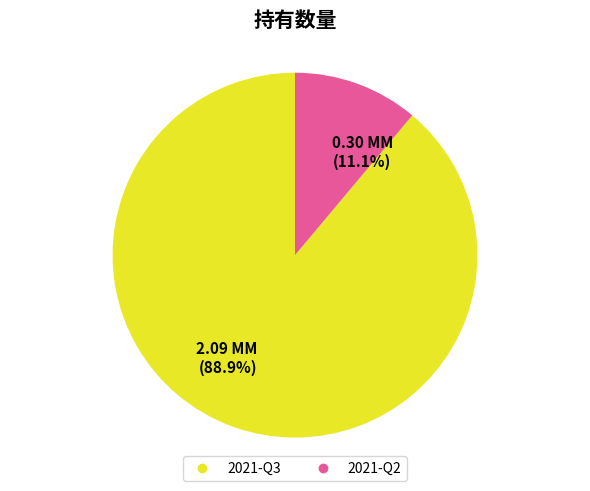

Between 2021-Q2 and 2021-Q3, which is larger?

2021-Q3